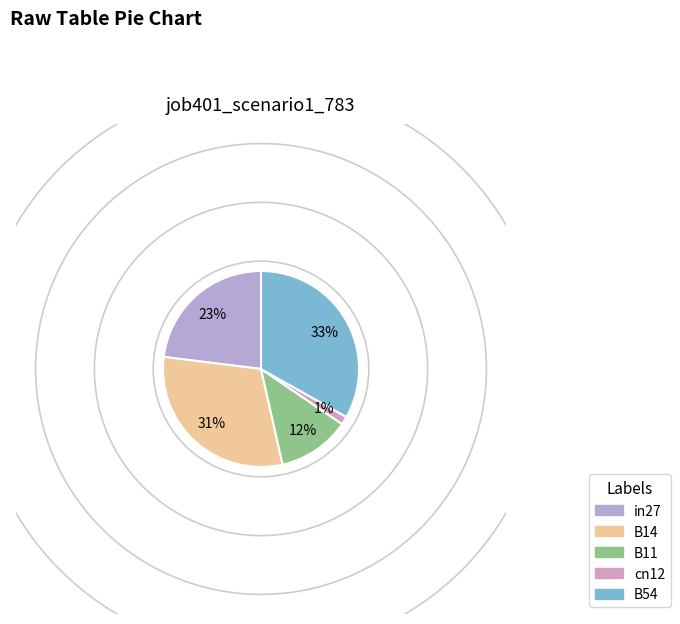

To the nearest percent, what is the average slice percentage?

20%